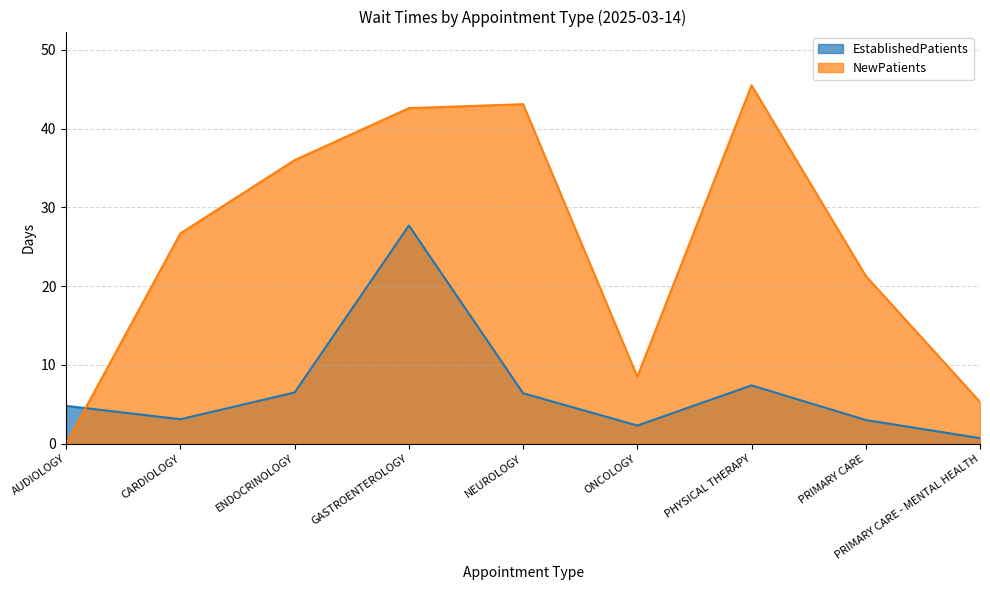

What is the difference between the NewPatients values at ONCOLOGY and PRIMARY CARE?

12.8